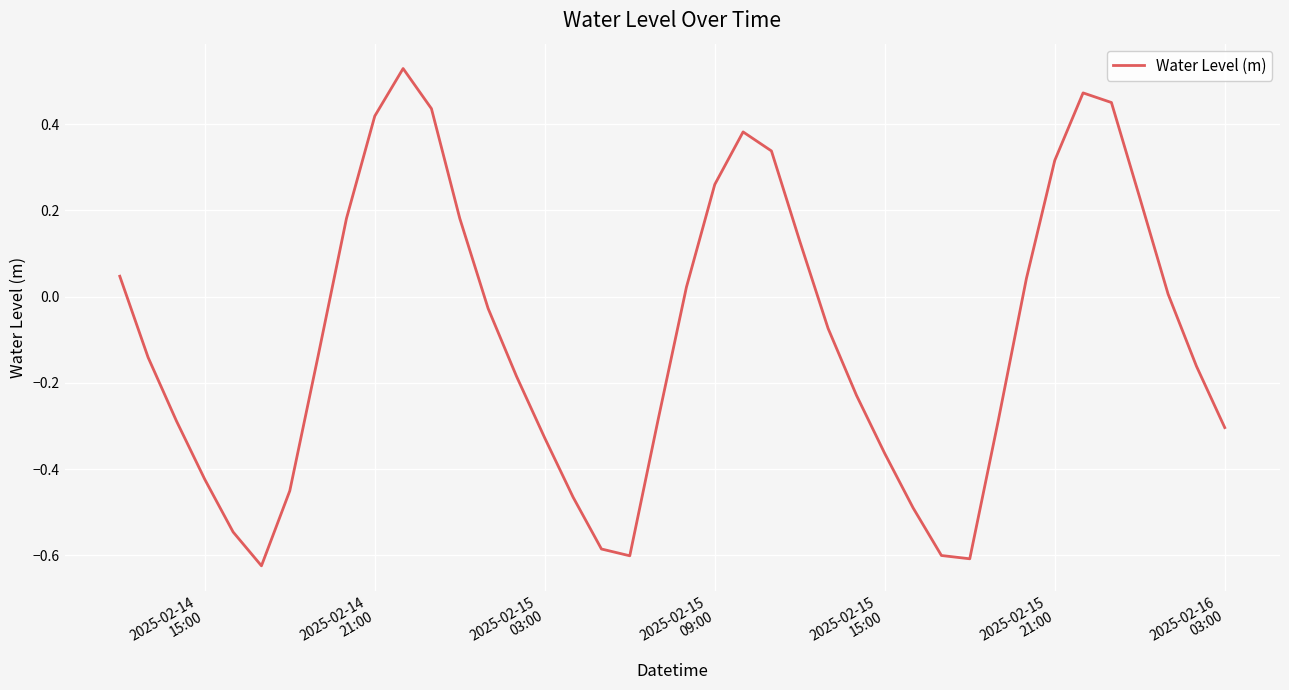

What is the difference between the maximum and minimum values?

1.2